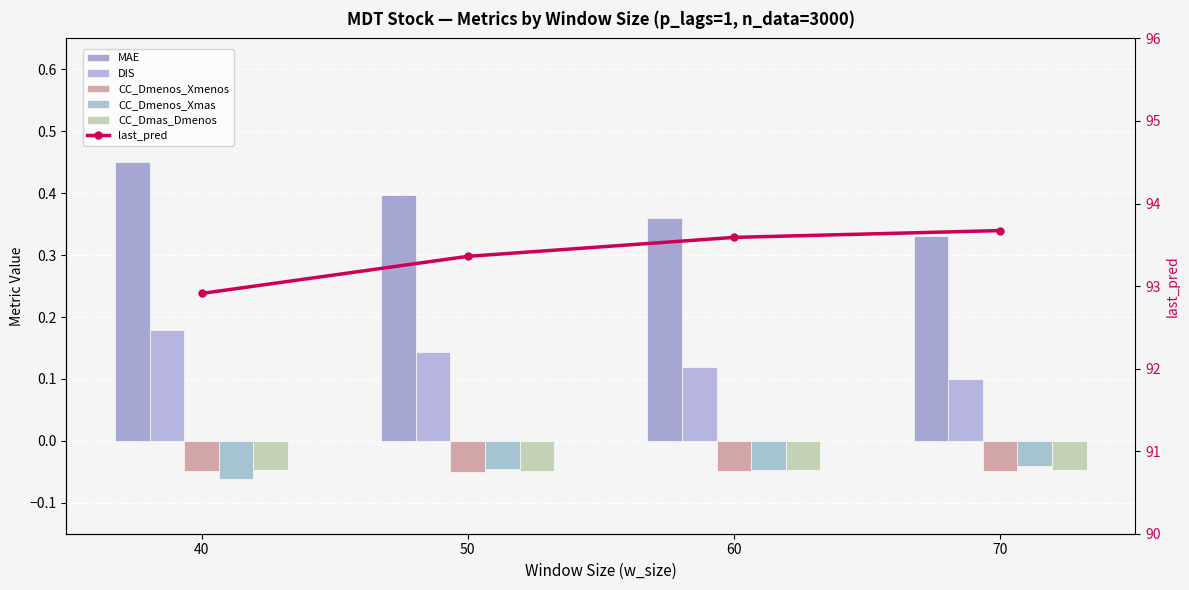

Which series has the largest total across all categories?

last_pred